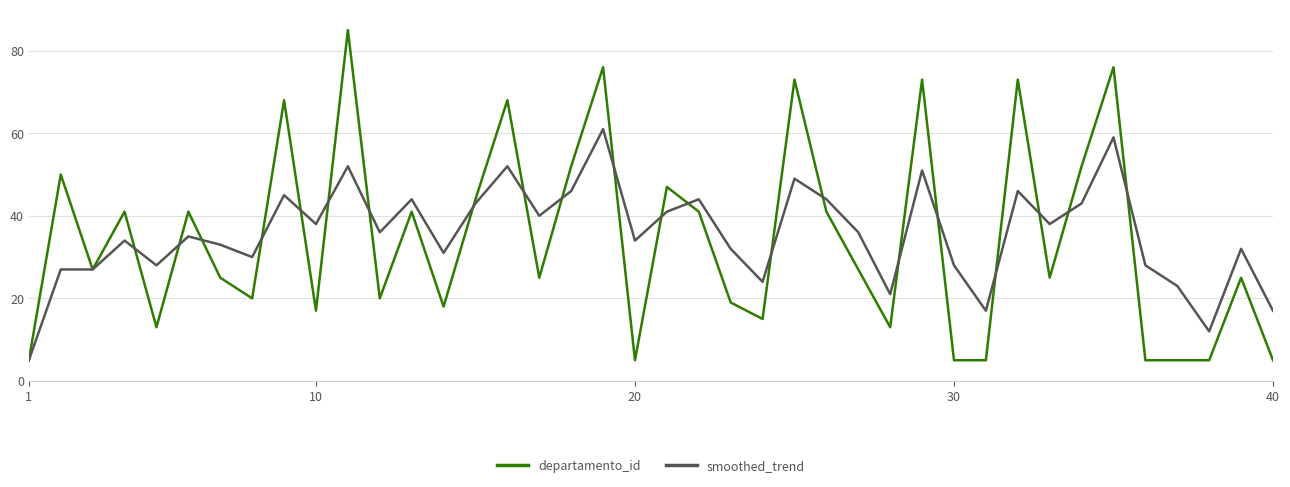

What is the minimum value for smoothed_trend?

5